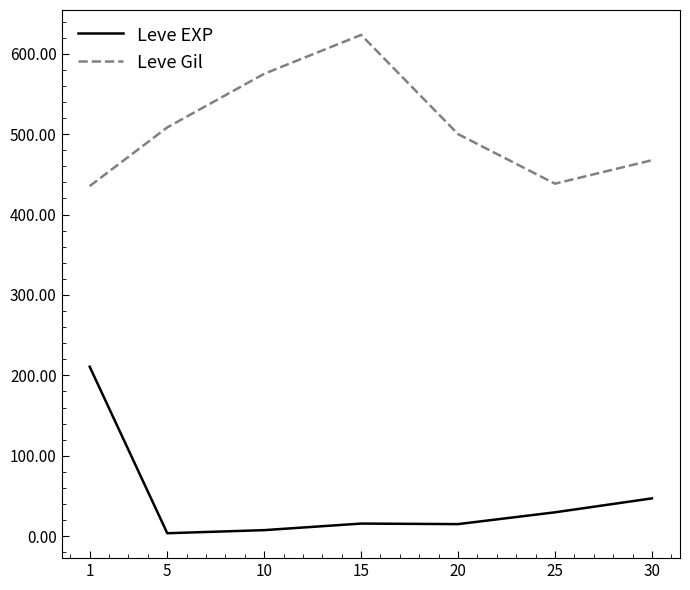

True or false: Leve EXP and Leve Gil intersect in this chart.

False